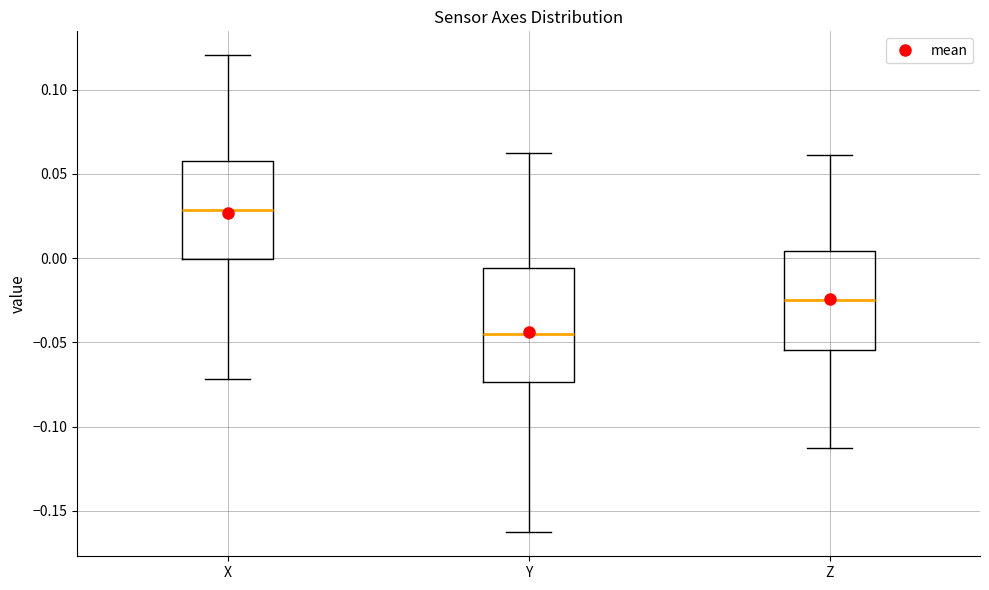

Where is the lower edge of the box for Z on the y-axis? The values are not printed on the chart, so give them approximately, as read against the axis.

-0.055